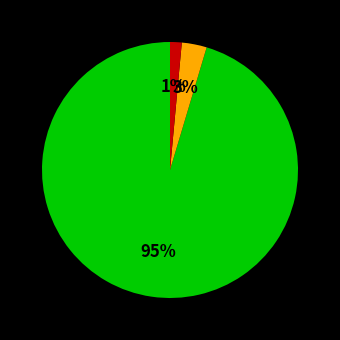

Does any single category account for the majority?

Yes